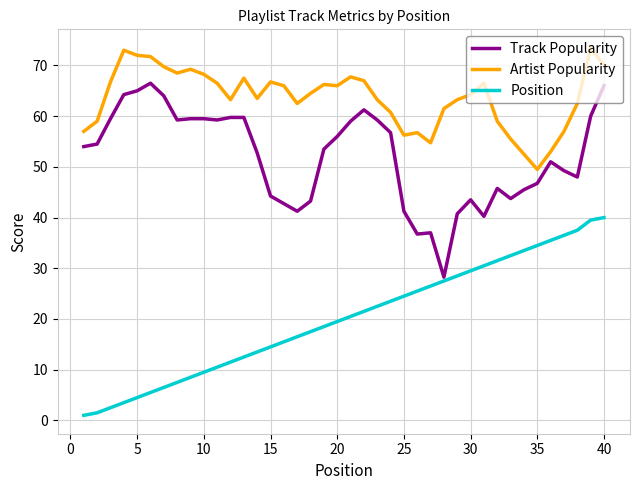

Rank the series by their maximum value, from lowest to highest.

Position, Track Popularity, Artist Popularity